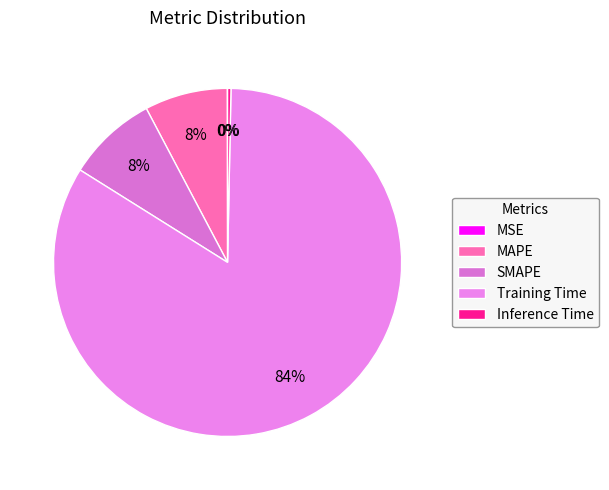

What percentage is NOT represented by SMAPE?

91.6%